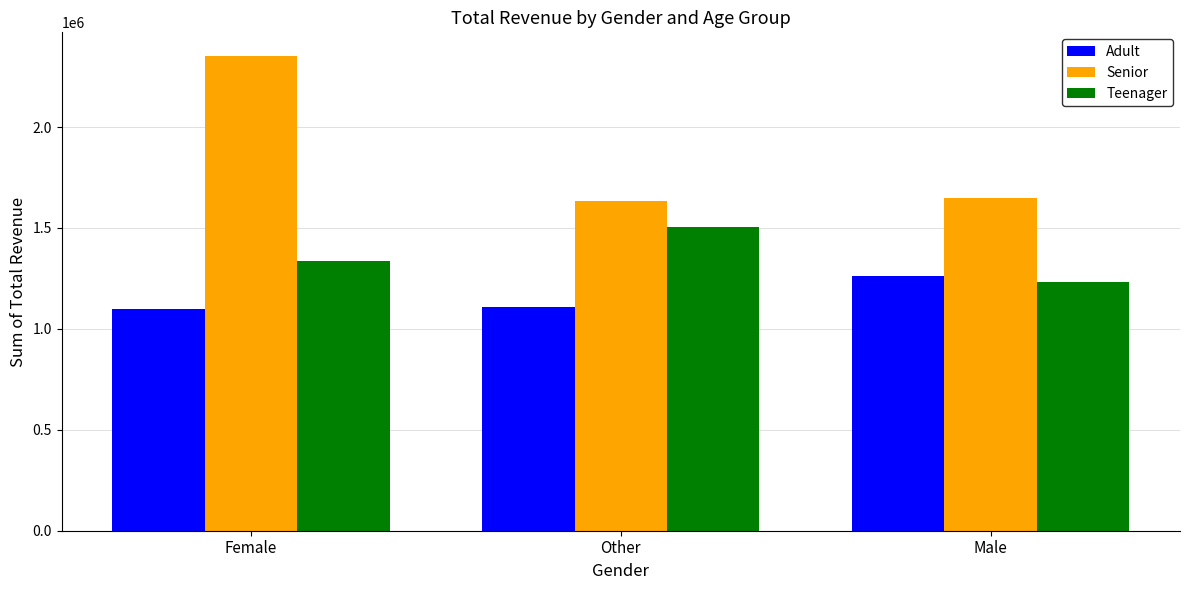

True or false: Senior has a value of 890172 at Female.

False